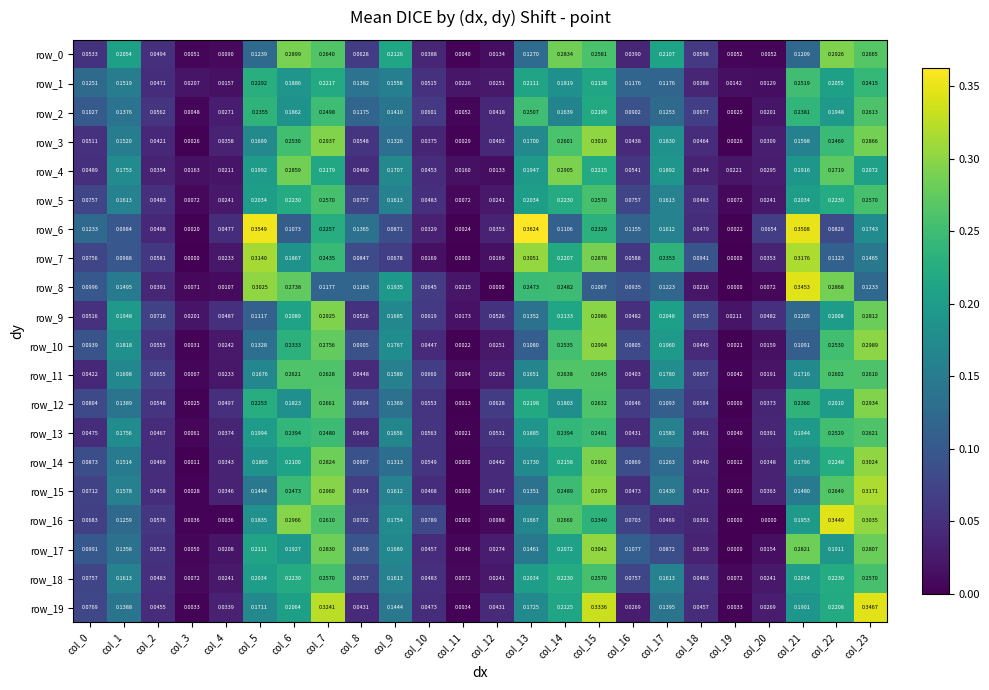

Count the number of data series in this chart.

20